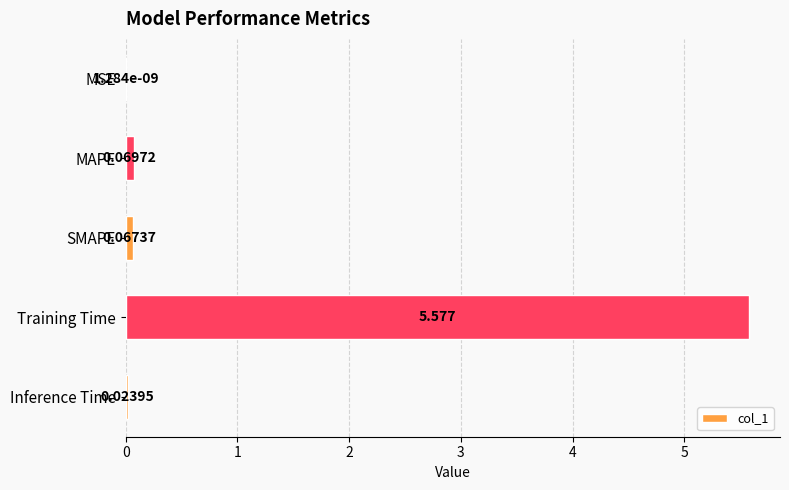

Where is the data nearest to the value 2?

MAPE